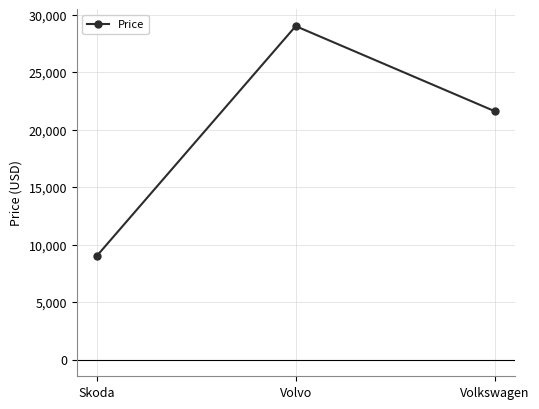

What value does the data have at Volkswagen?

21600